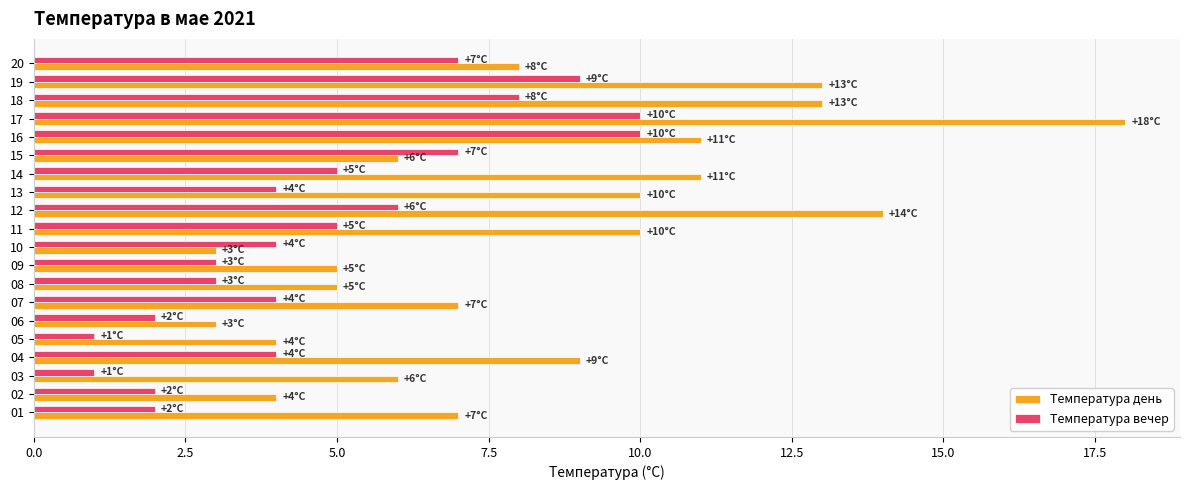

Which series has the widest spread of values?

Температура день